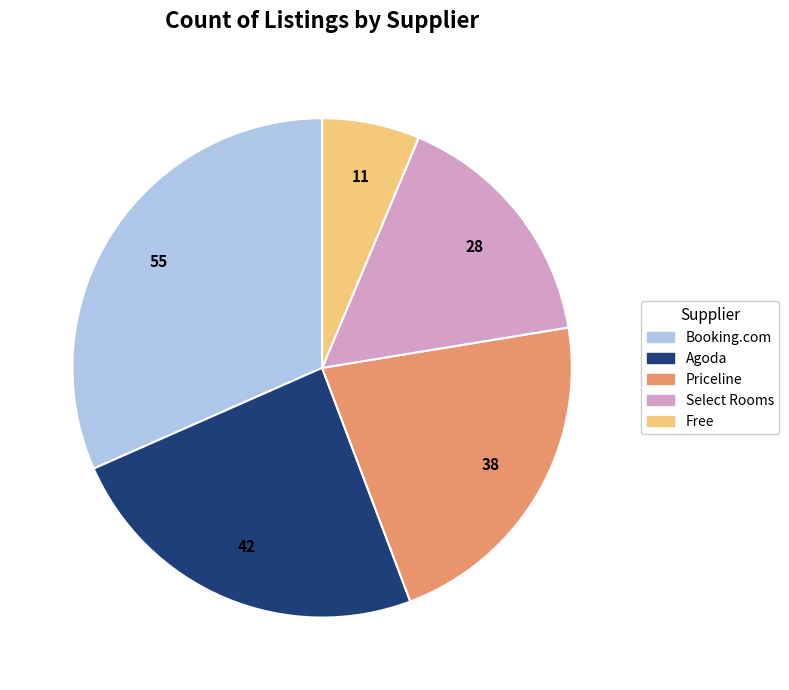

What is the ratio of the value at Agoda to the value at Select Rooms?

1.5